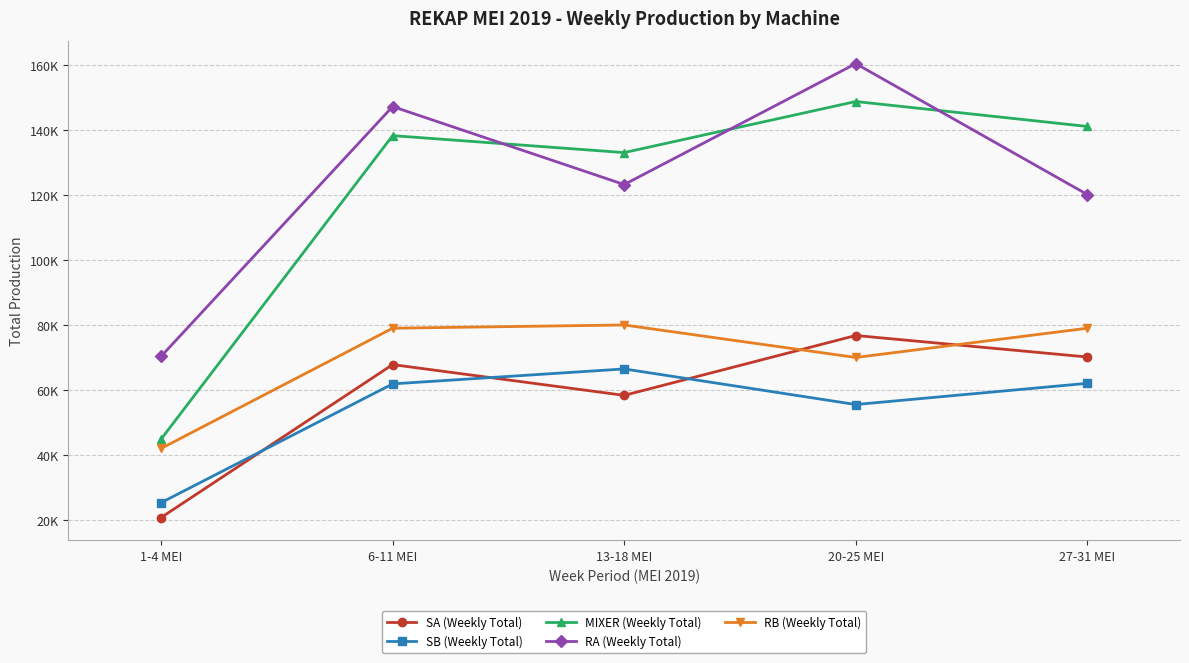

Read the SB (Weekly Total) value at 1-4 MEI, to the nearest 100.

25300